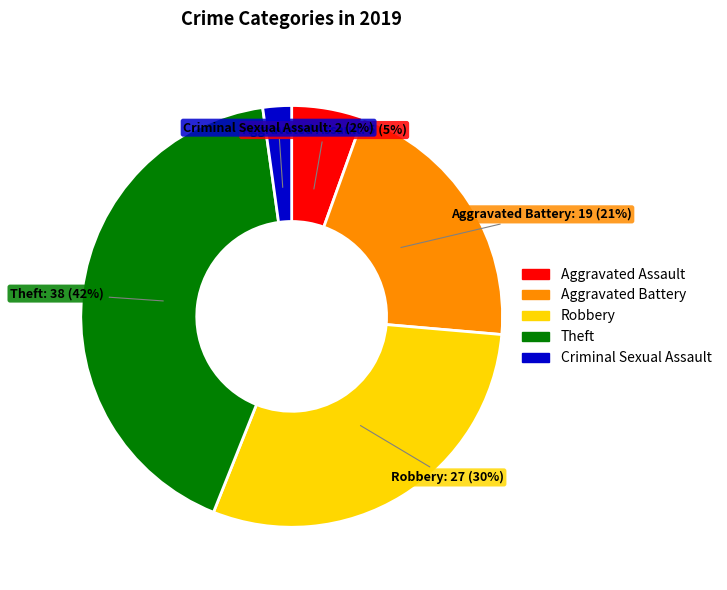

Does any single category account for the majority?

No